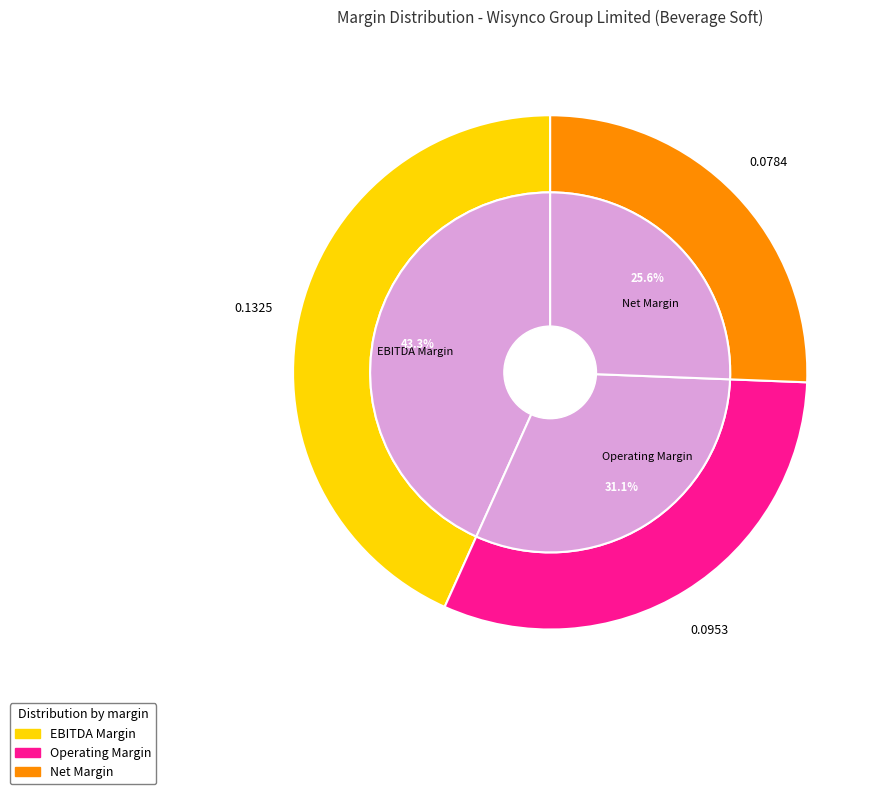

Does Wisynco Group Limited (JMSE:WISYNCO) account for over 50% of the chart?

No